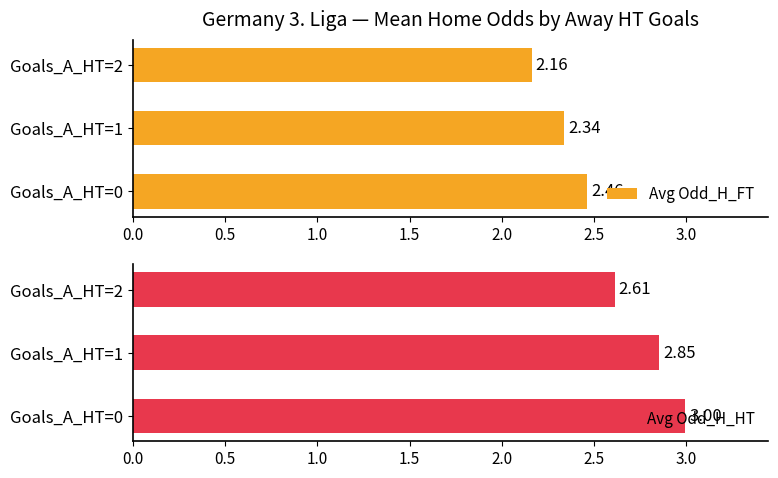

What is the average value of the Avg Odd_H_HT series?

2.8